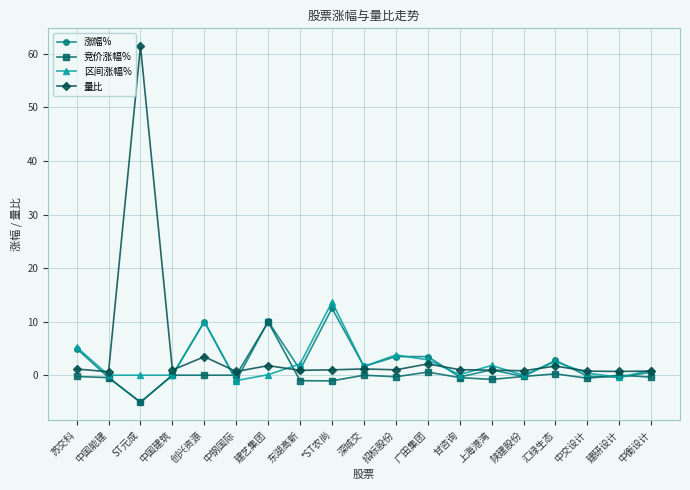

Which series has the widest spread of values?

量比